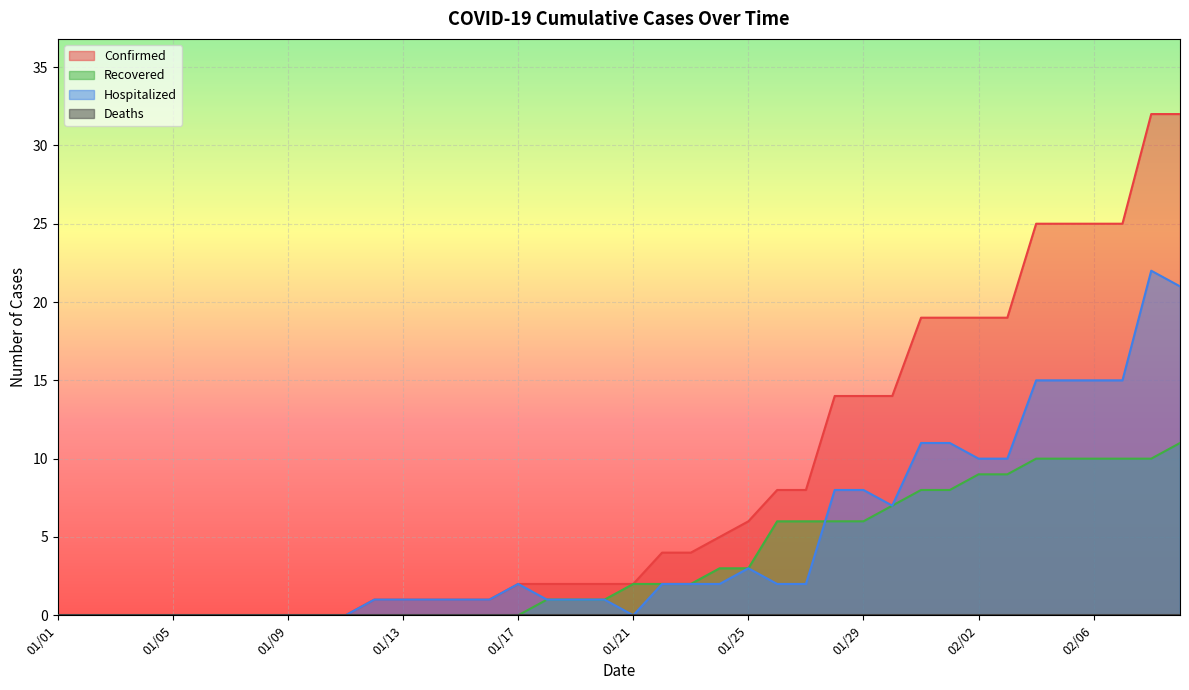

True or false: Recovered has more than 2 interior local peaks.

False